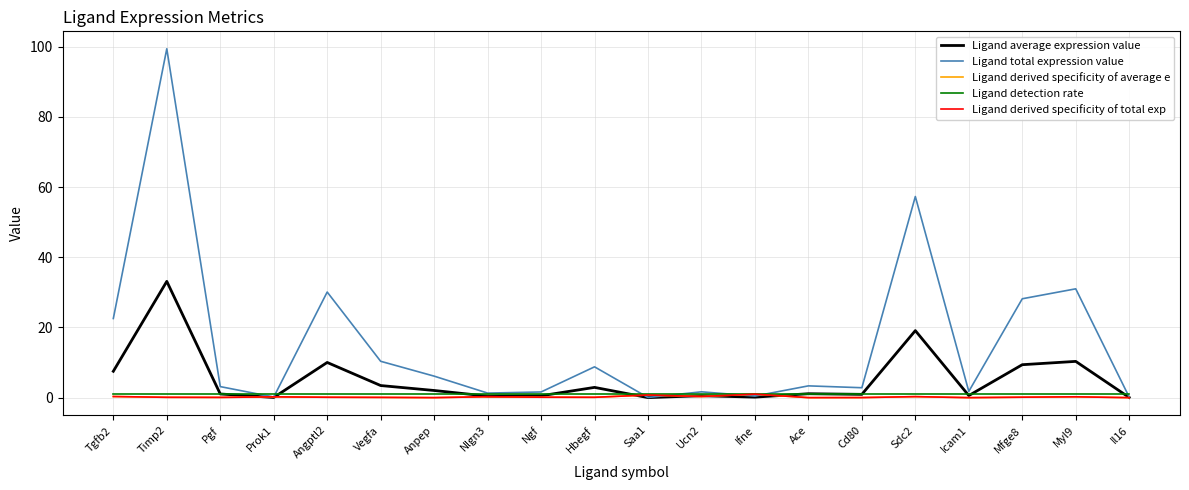

Does the chart display data point markers on the line(s)?

No